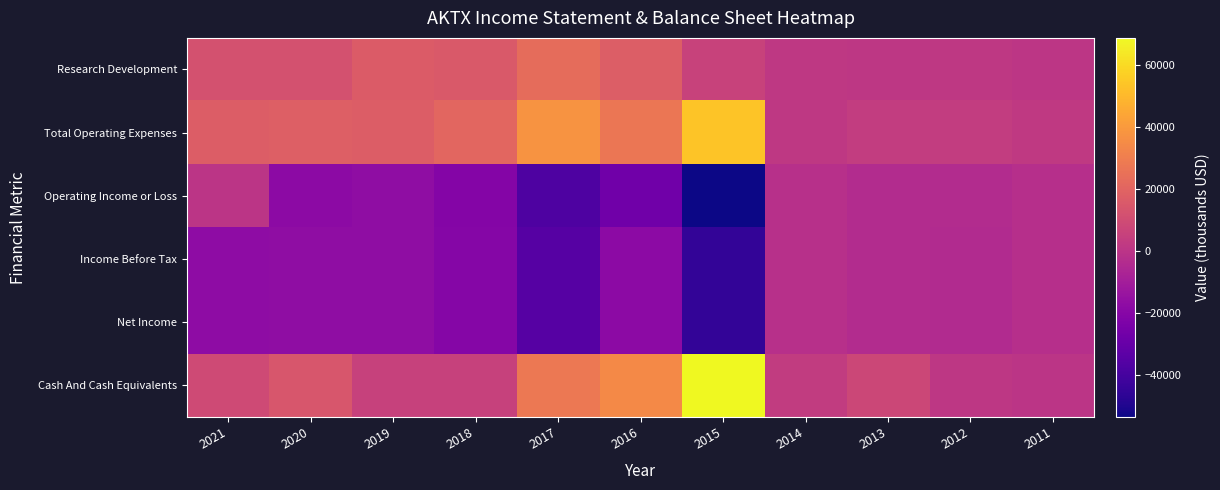

At which category does the chart reach its peak across all series?

2015